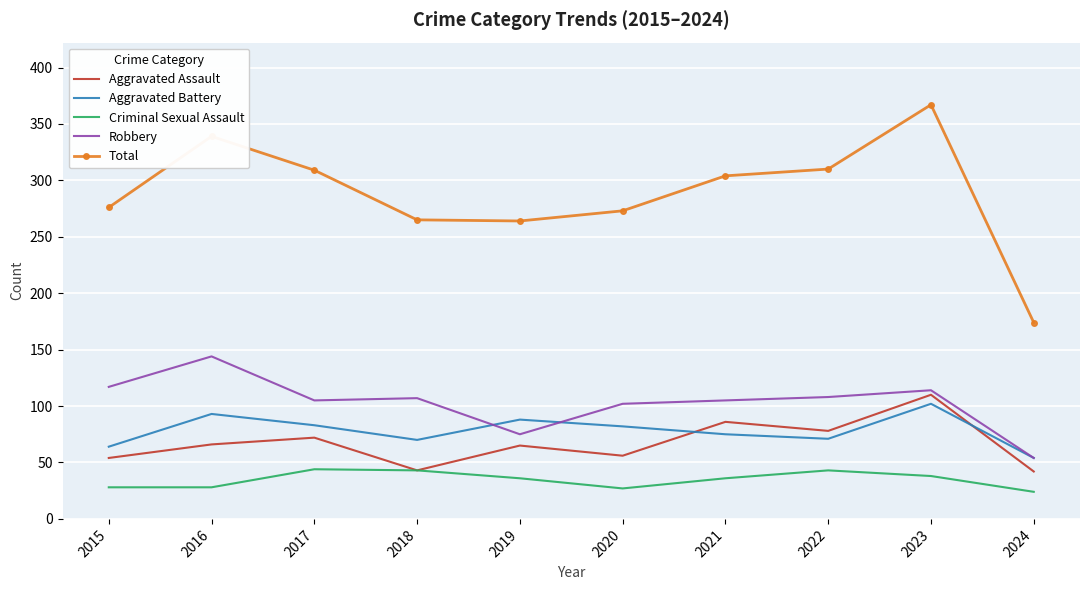

The value of Criminal Sexual Assault at 2019 is 36. True or false?

True